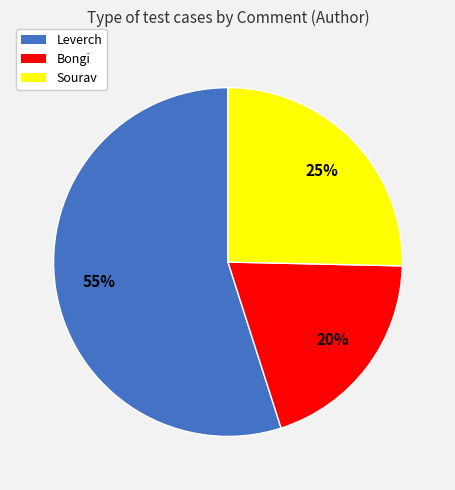

Do Bongi and Leverch together represent more than half of the pie?

Yes